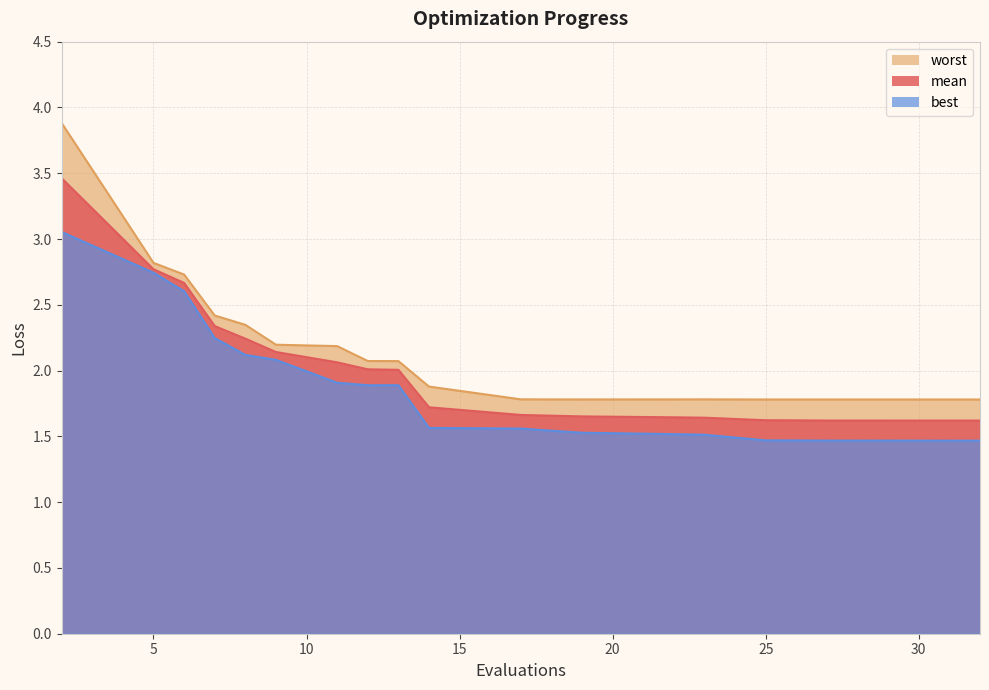

Is the value of mean at 9 greater than the value of worst at 7?

No